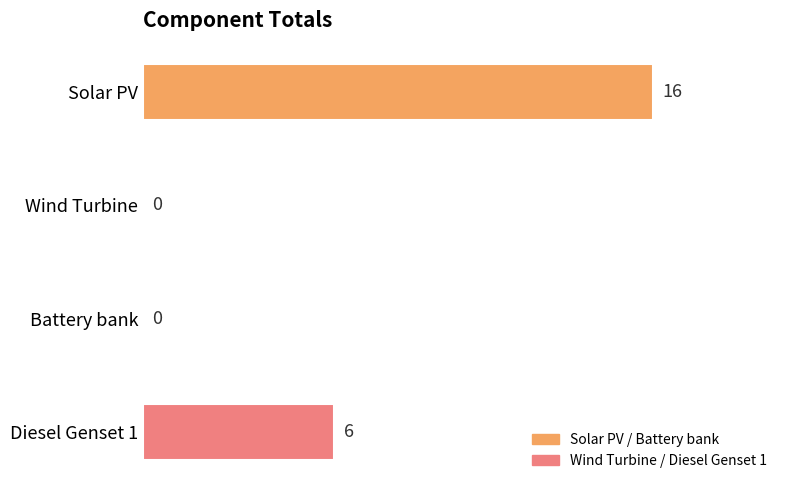

Reading top to bottom, what are all the values shown in this chart?

Solar PV=16	Wind Turbine=0	Battery bank=0	Diesel Genset 1=6